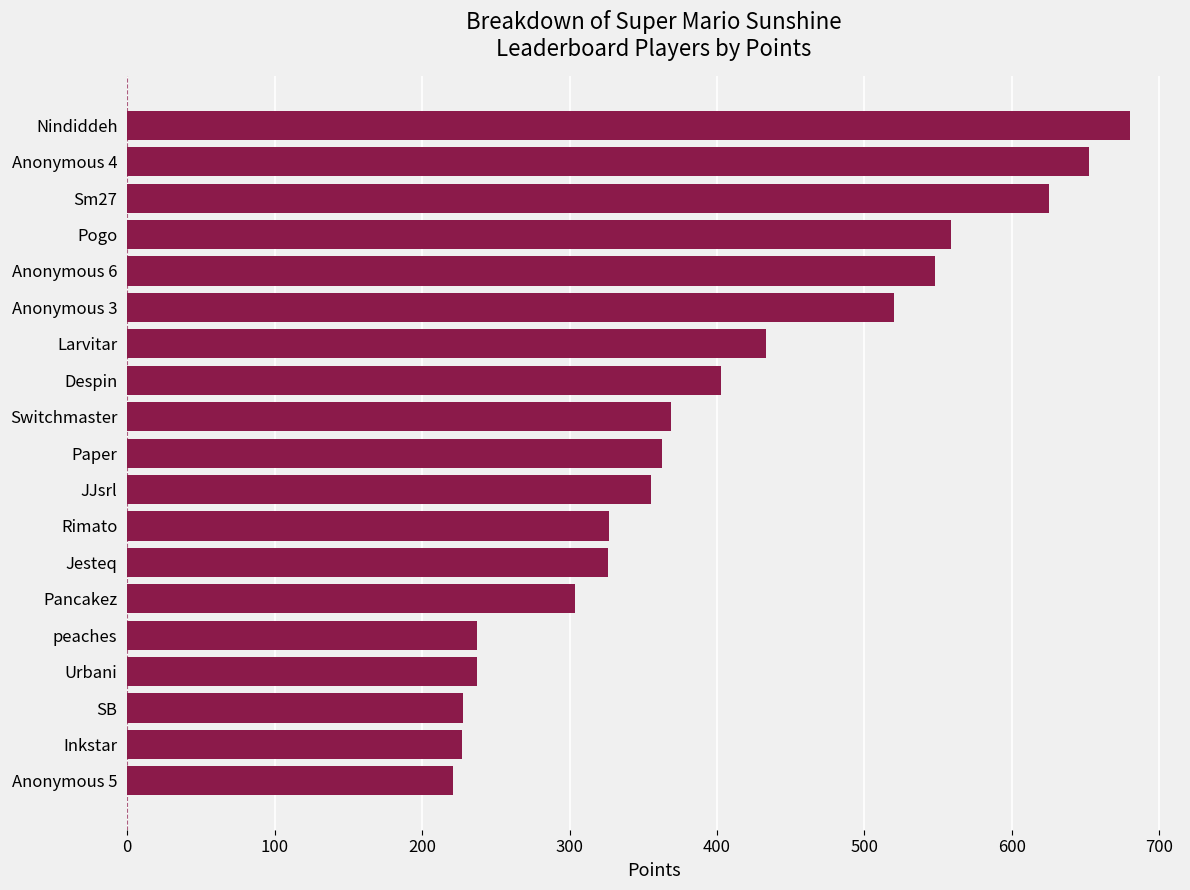

Which has a higher value, Jesteq or Urbani?

Jesteq